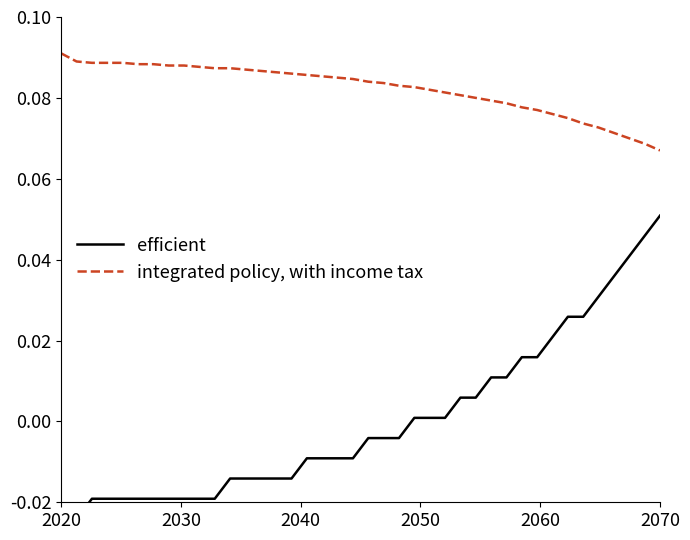

True or false: efficient and integrated policy, with income tax cross at least once.

False